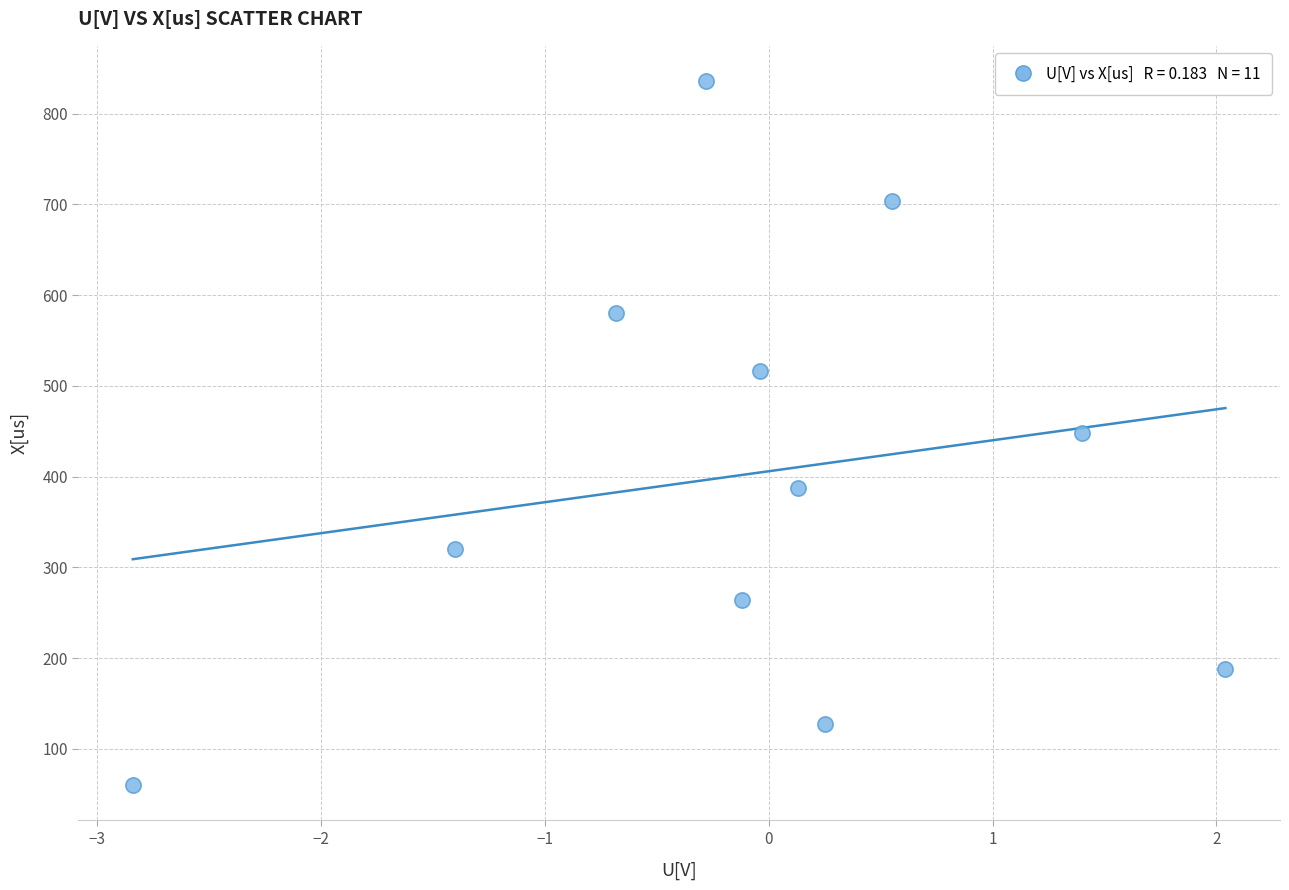

What is the average Y value?

403